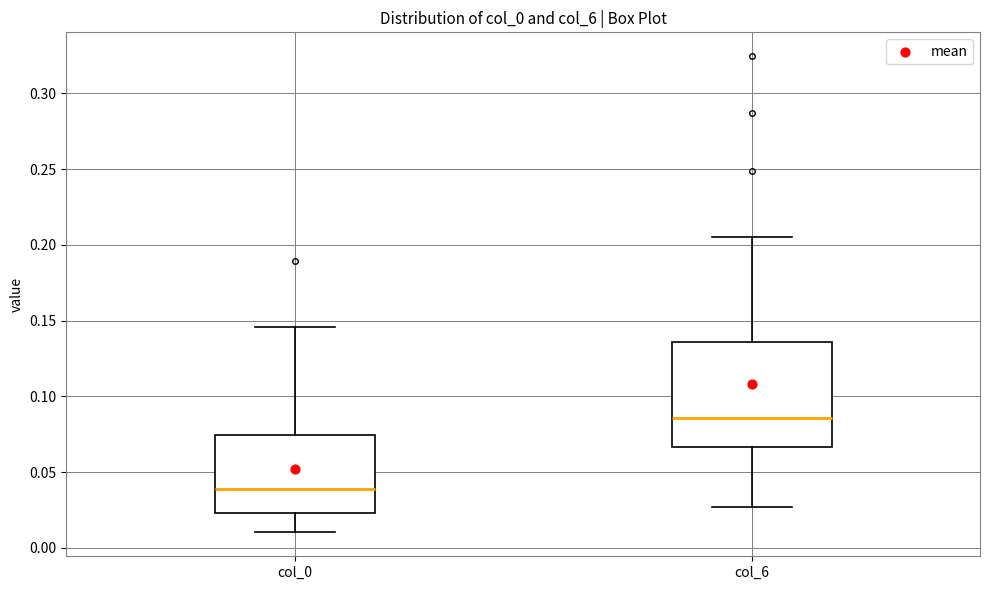

Comparing the boxes themselves (not the whiskers), which one is the tallest?

col_6